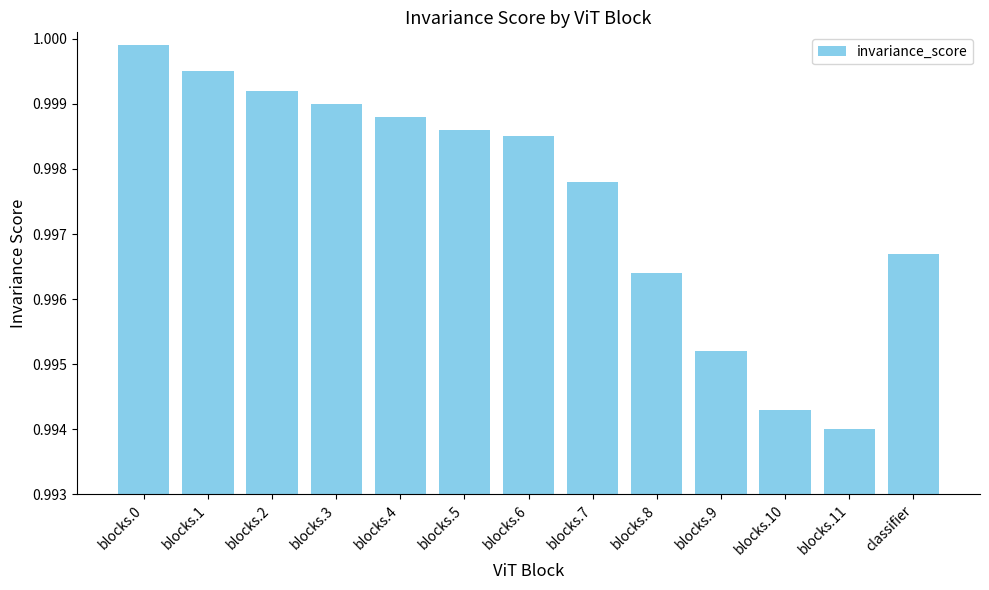

Is it true that the value at blocks.1 is 1.3?

False